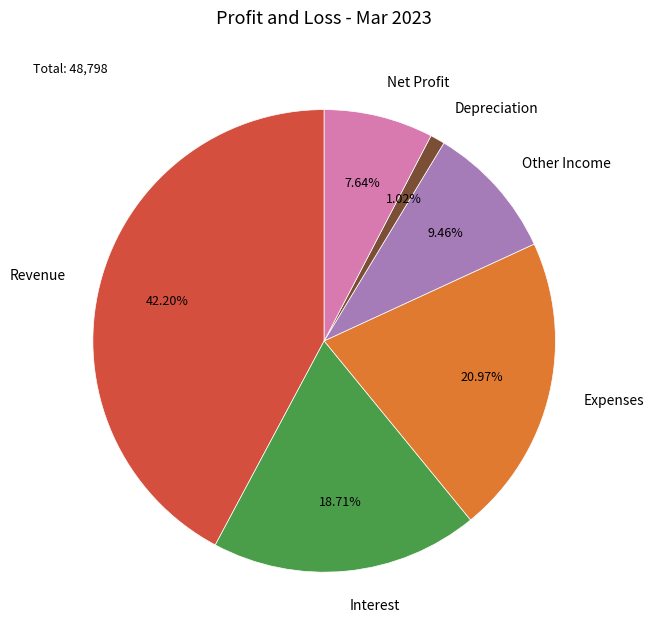

Rank the categories by value from highest to lowest.

Revenue, Expenses, Interest, Other Income, Net Profit, Depreciation